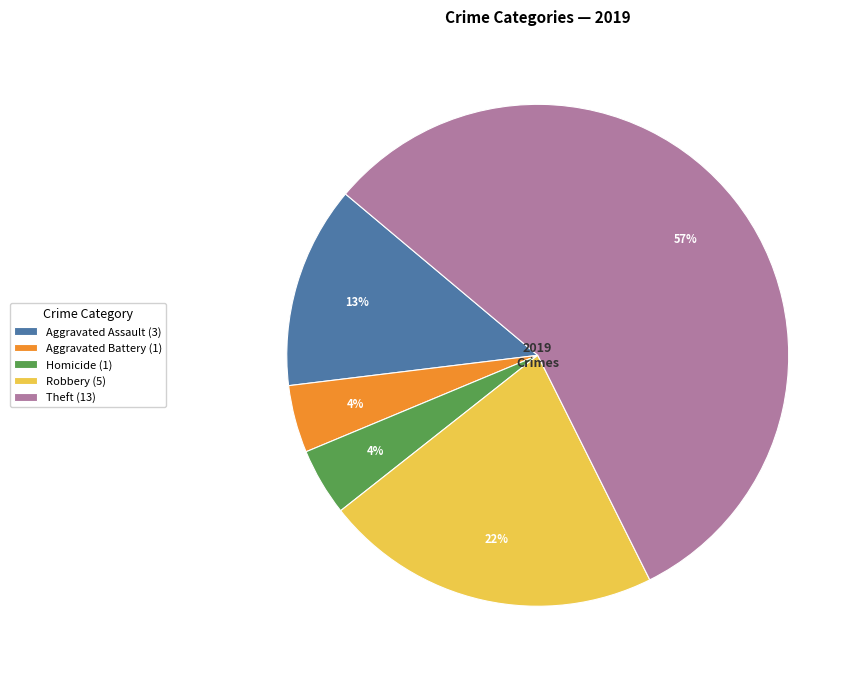

Is it true that Robbery (5) is 22% of the pie?

True